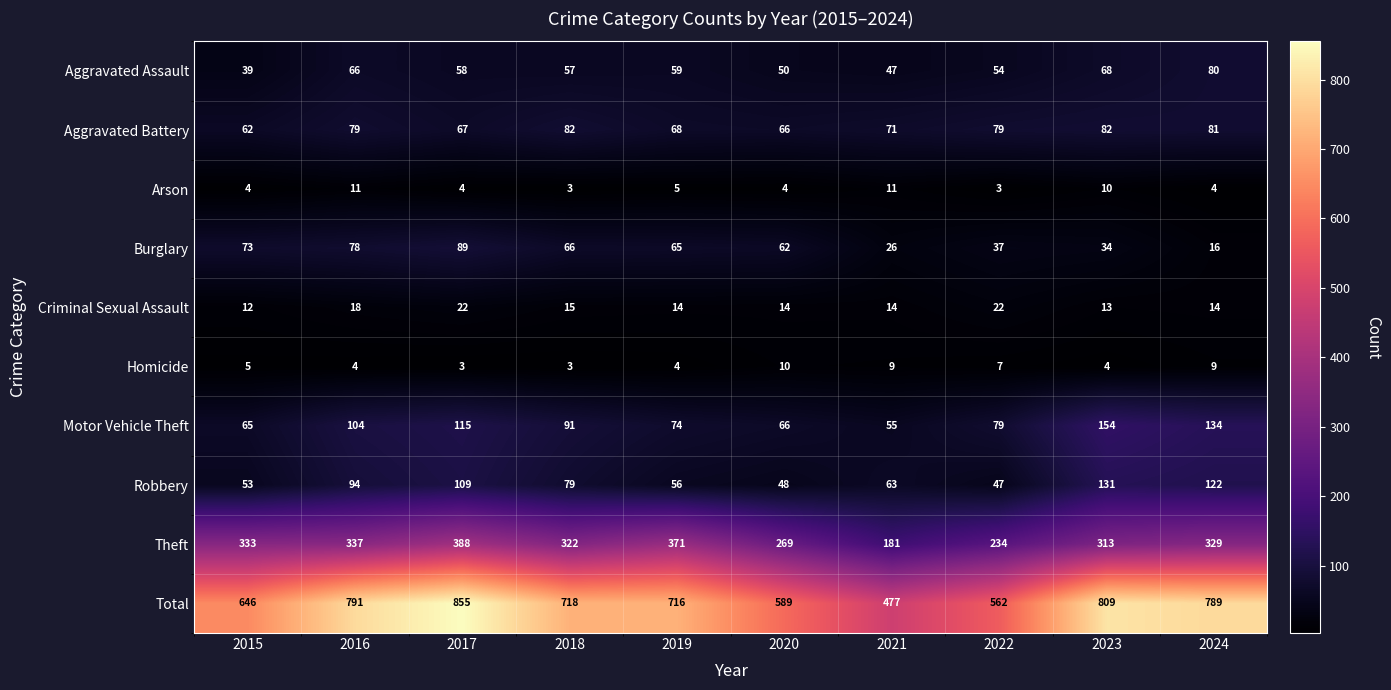

What is the sum of the Motor Vehicle Theft values at 2017 and 2022?

194